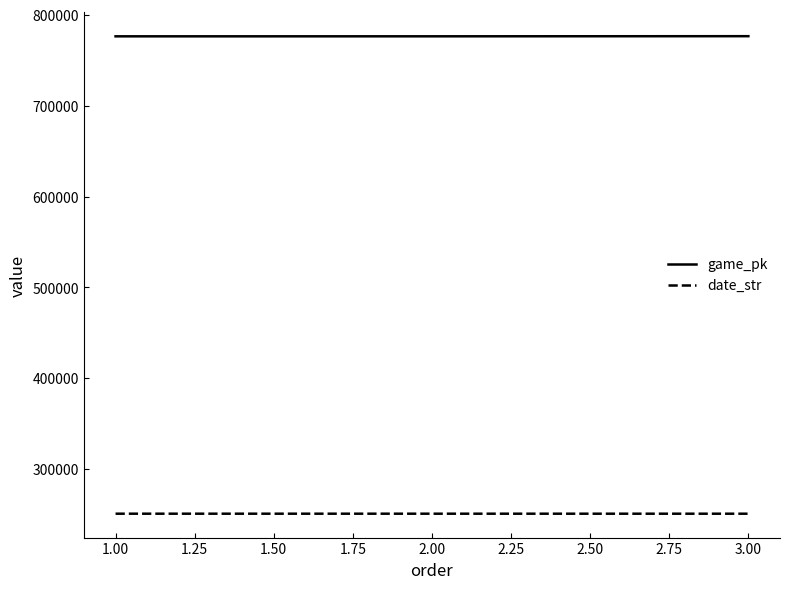

Is this an area chart (filled region under the line)?

No